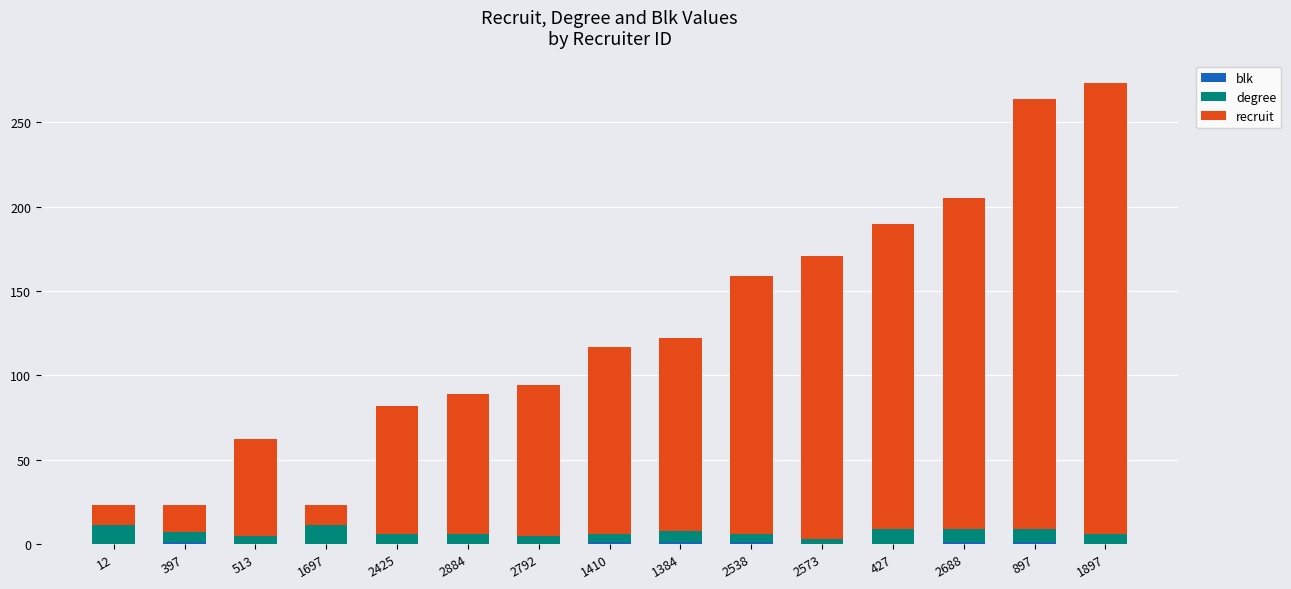

What is the approximate value of recruit at 1897?

267